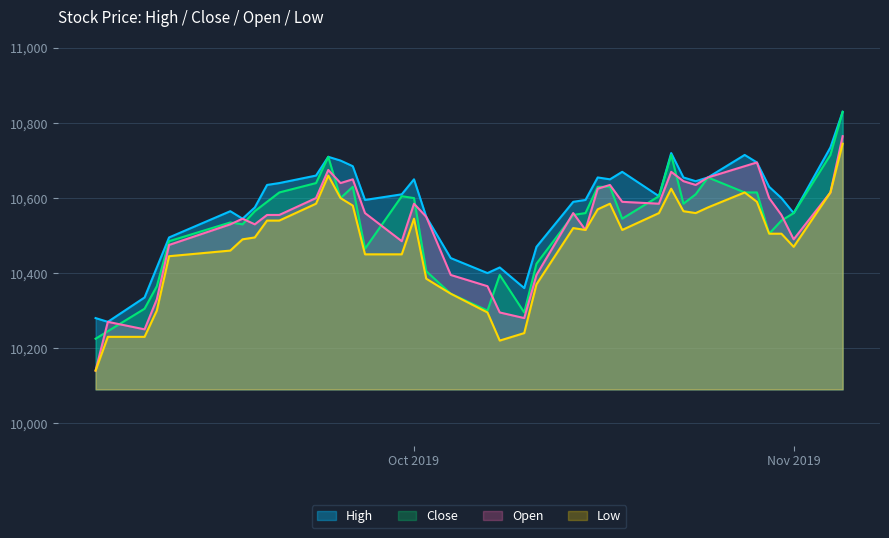

Between 2019-10-07 and 2019-10-30, which series saw the biggest shift?

Open